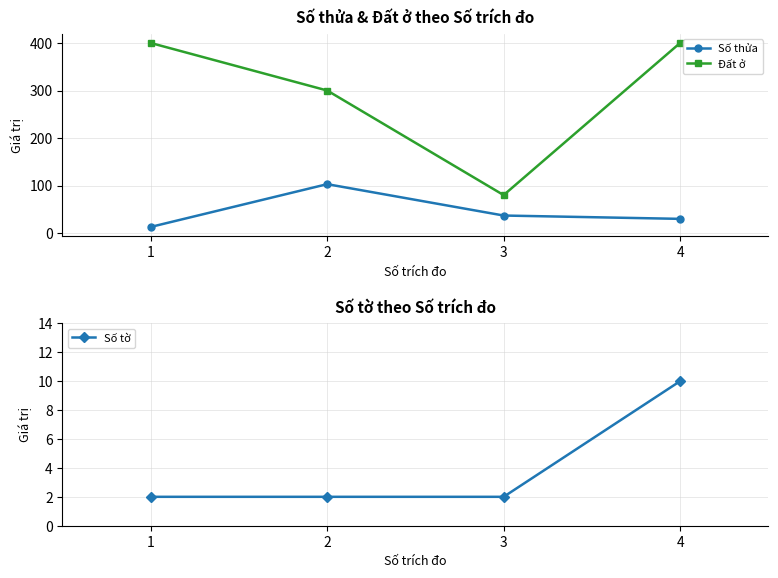

What are all the series names shown in the legend?

Số thửa, Đất ở, Số tờ